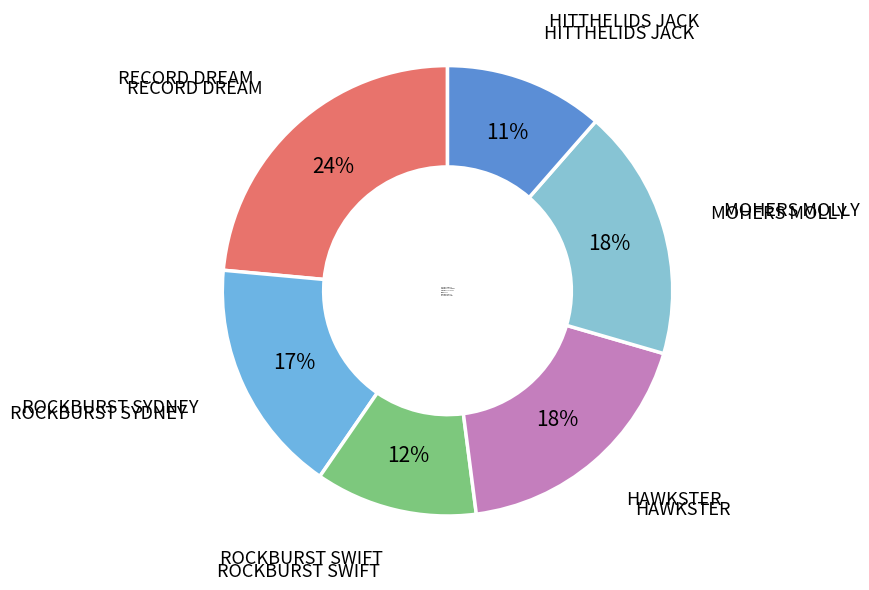

Is there any slice that represents more than half of the pie?

No